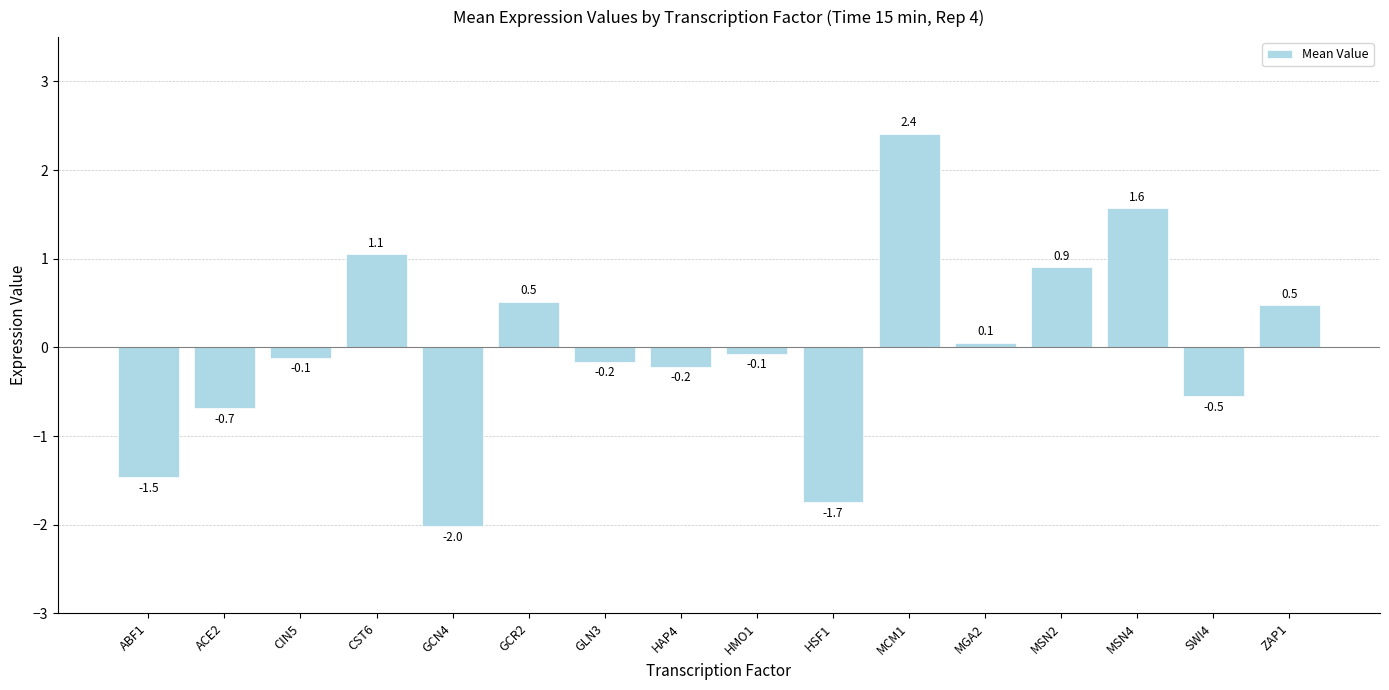

What is the label of the 10th bar from the left?

HSF1